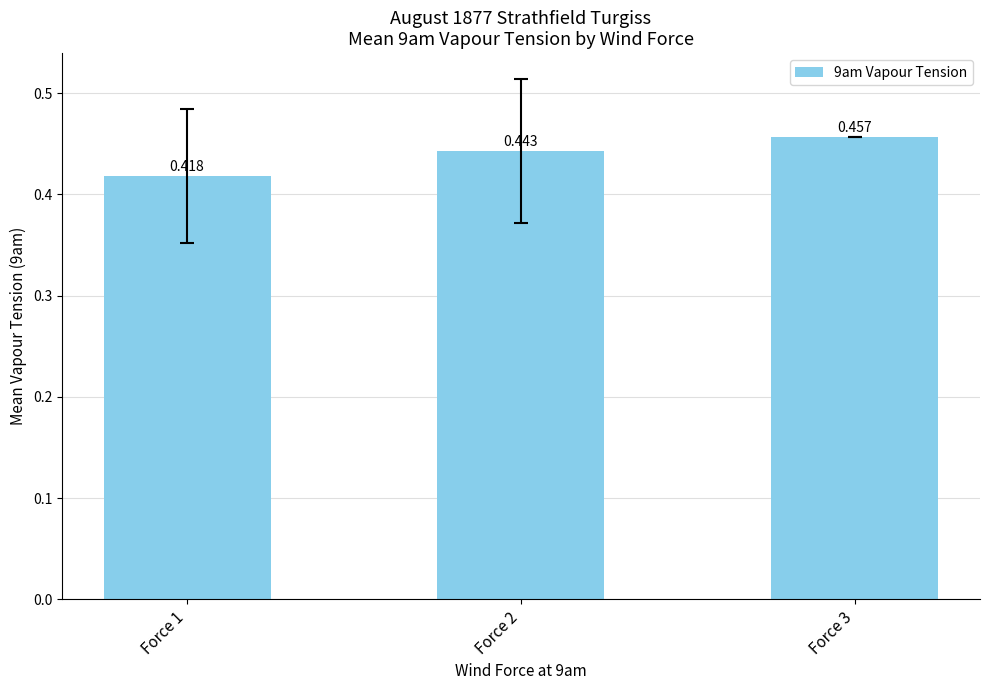

How many bars are there in total?

3